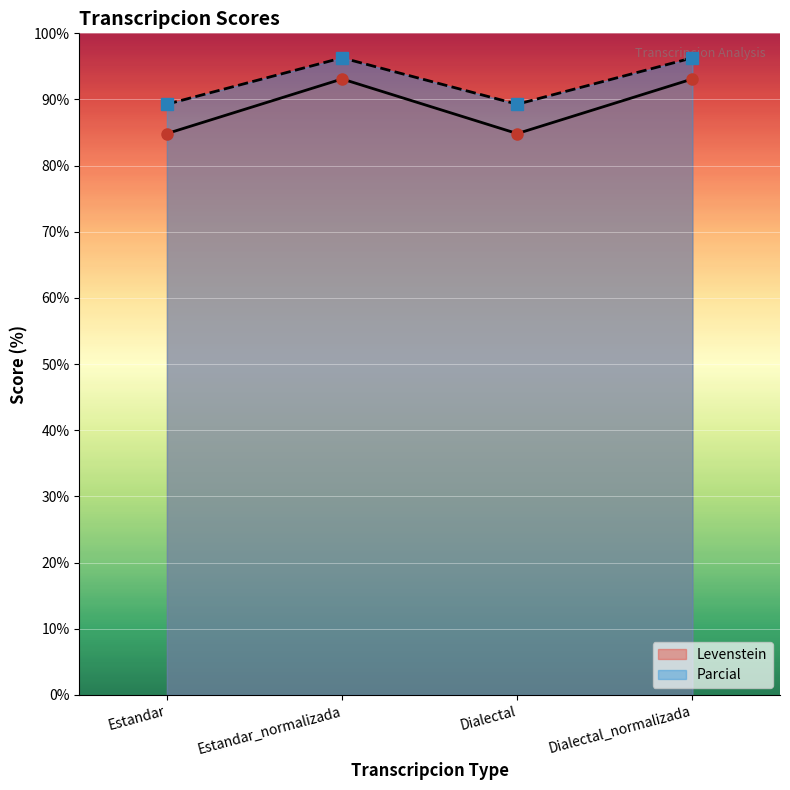

Reading left to right, list all the values displayed in this chart.

Levenstein: Estandar=84.8	Estandar_normalizada=93.1	Dialectal=84.8	Dialectal_normalizada=93.1
Parcial: Estandar=89.3	Estandar_normalizada=96.3	Dialectal=89.3	Dialectal_normalizada=96.3